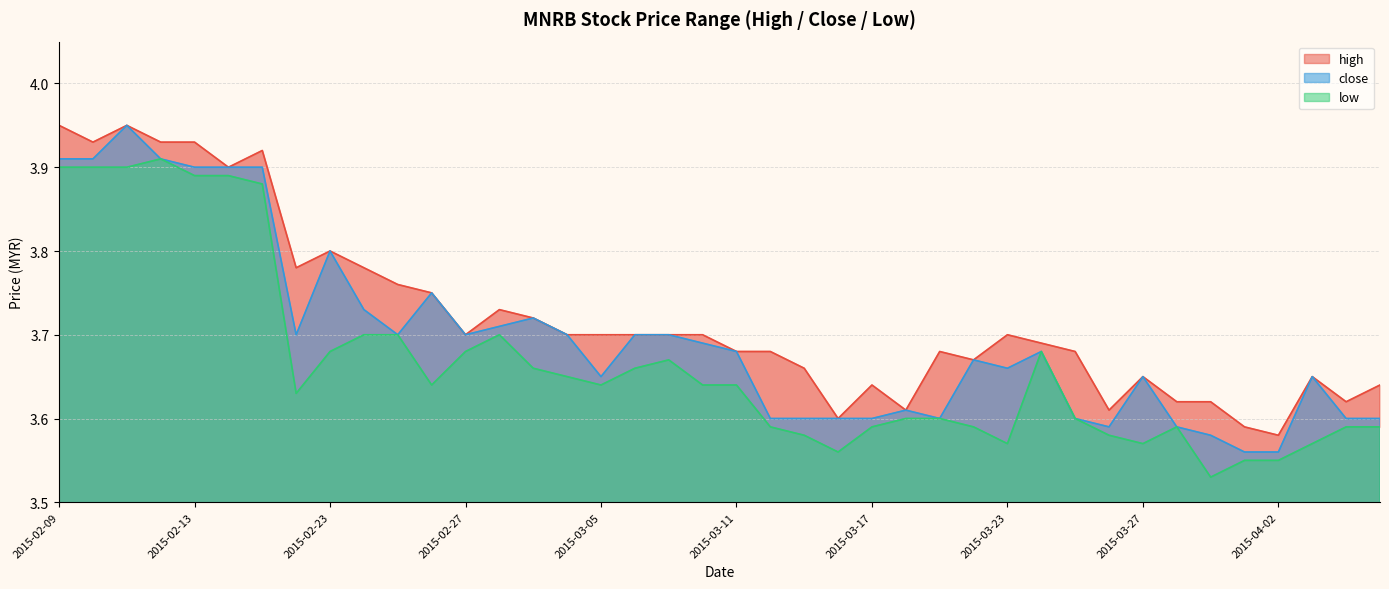

Does the chart have visible grid lines?

Yes